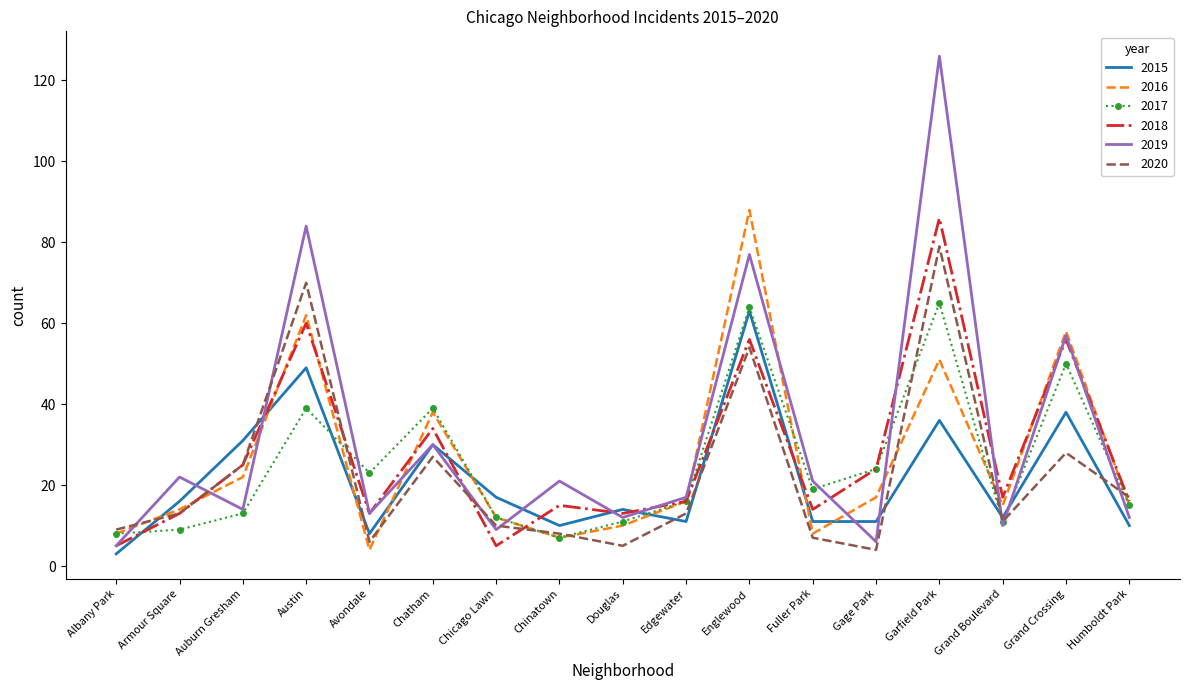

Where is the first local minimum for 2015?

Avondale